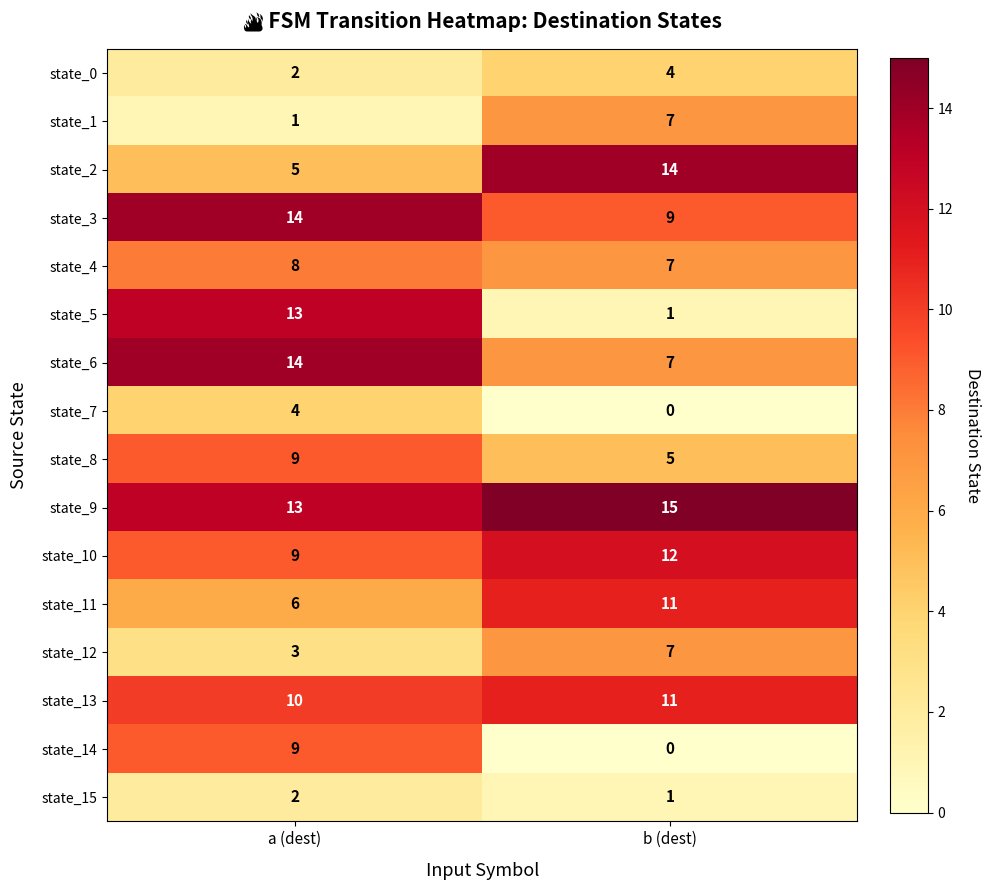

Which category has the lowest value across all series?

b (dest)